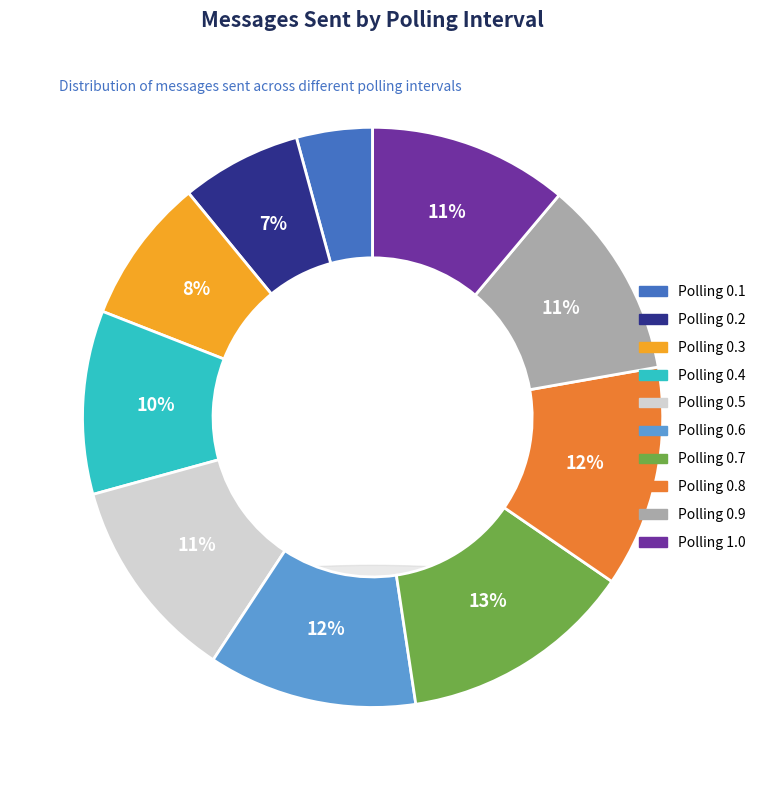

To the nearest percent, what percentage of the pie is 0.8?

12%